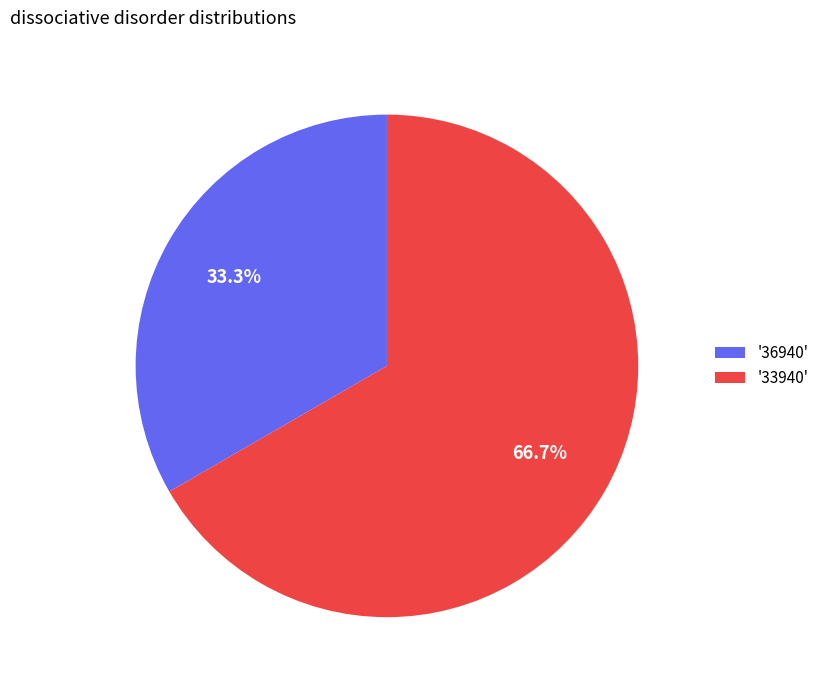

Does any single category account for the majority?

Yes